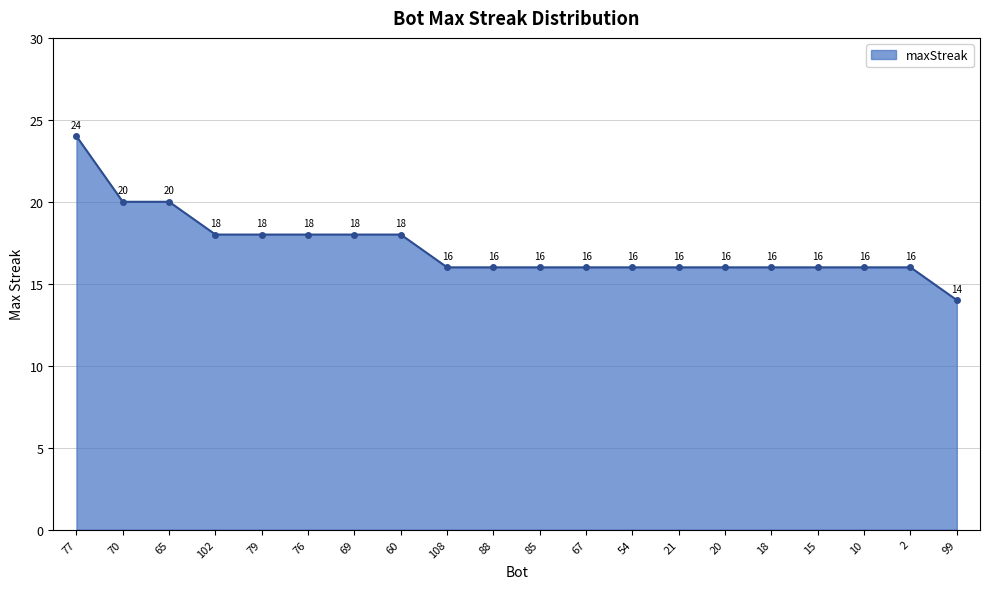

Approximately how many times larger is the value at 67 compared to 79?

0.9